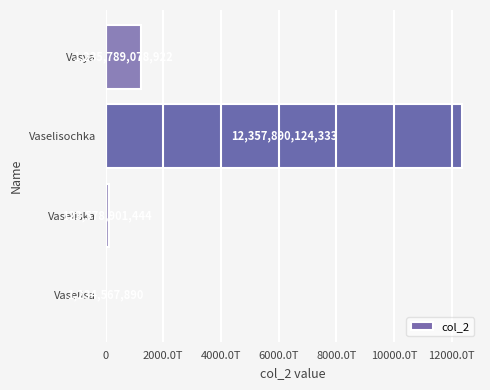

What is the difference between the second highest and second lowest values?

1112210177478